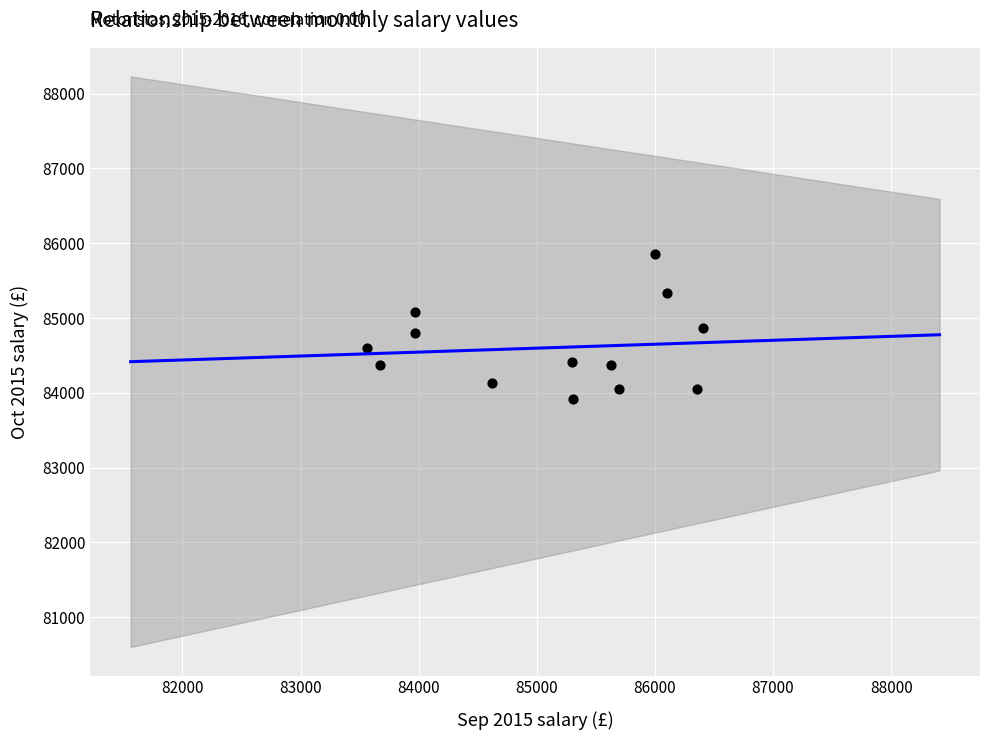

What is the range of X values (max minus min)?

2848.0